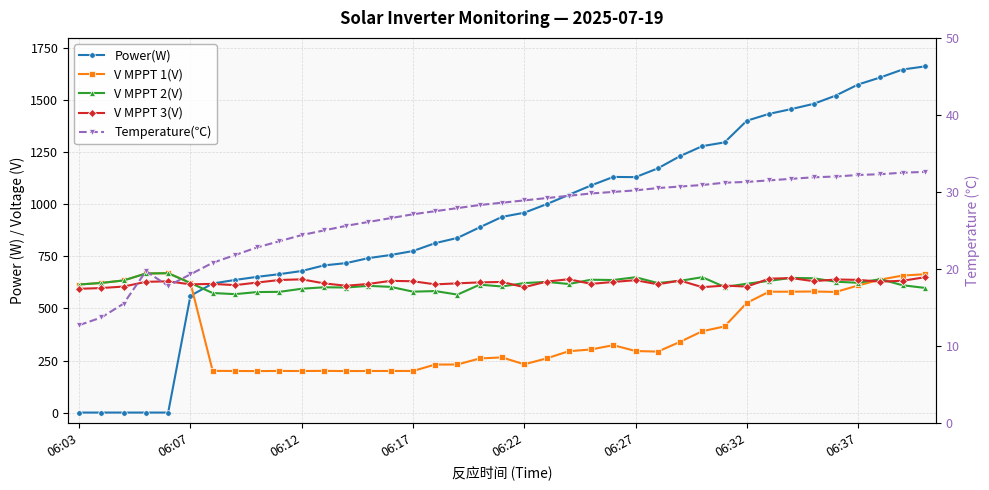

How many series are shown in this chart?

5